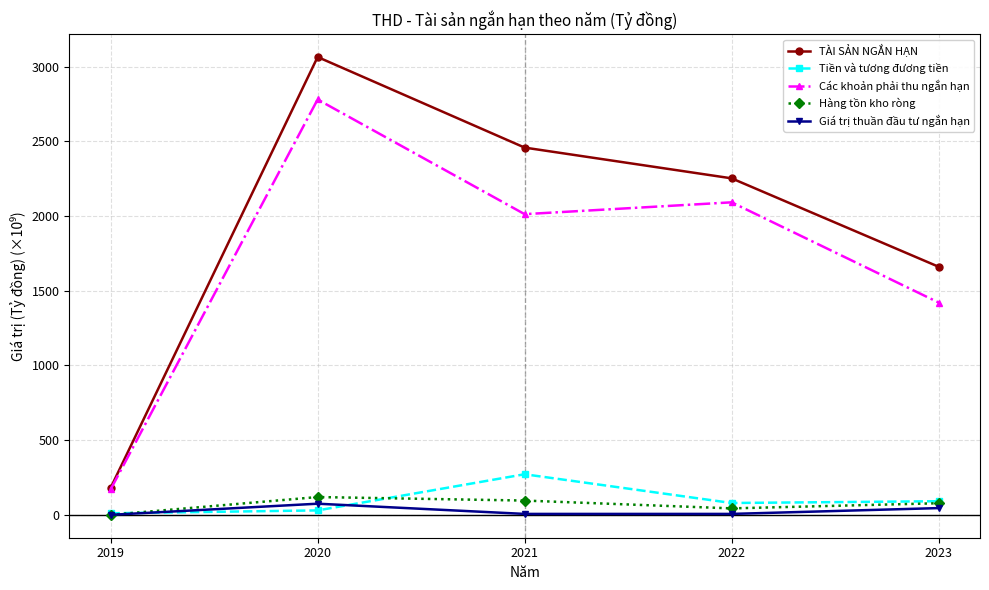

True or false: Giá trị thuần đầu tư ngắn hạn and TÀI SẢN NGẮN HẠN cross at least once.

False